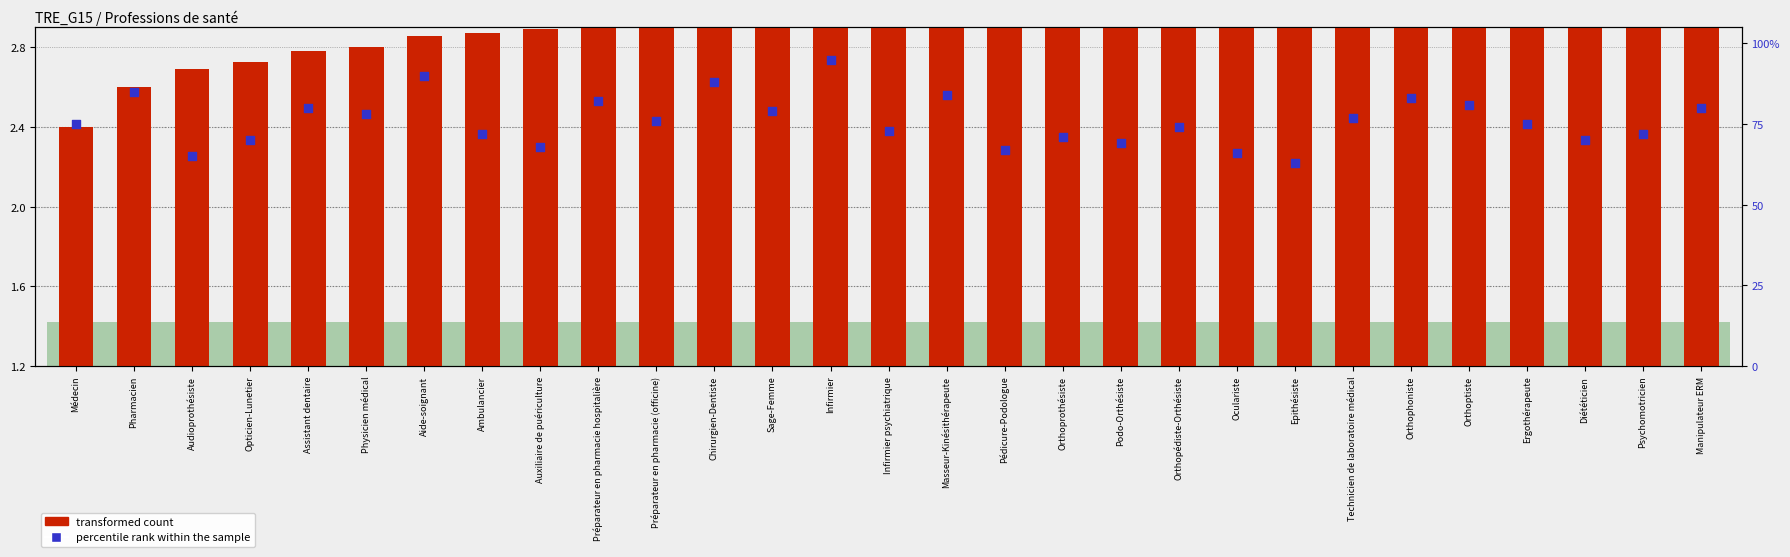

What are all the series names shown in the legend?

transformed count, percentile rank within the sample